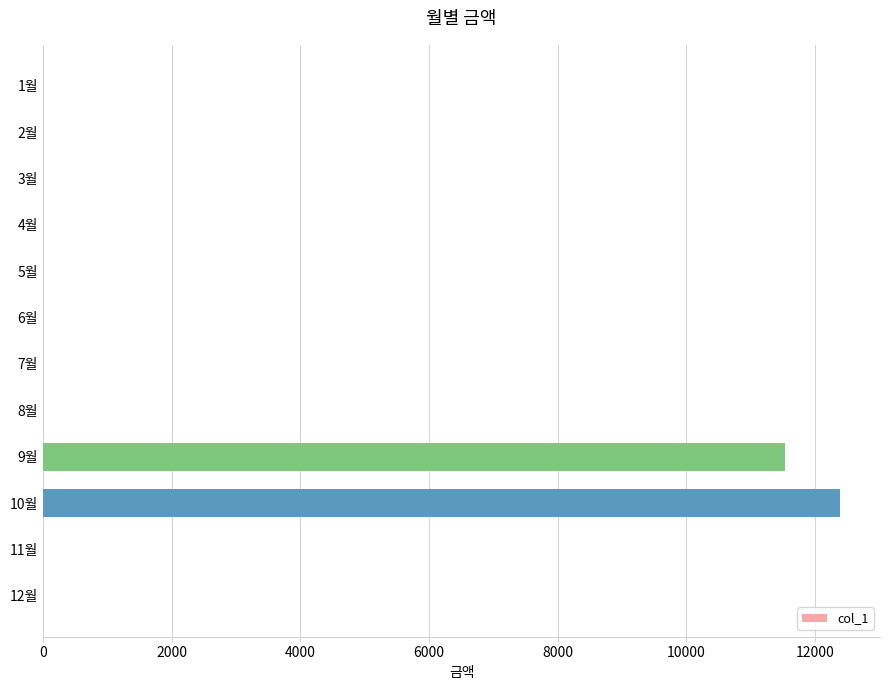

Is it true that the value at 6월 is 0?

True